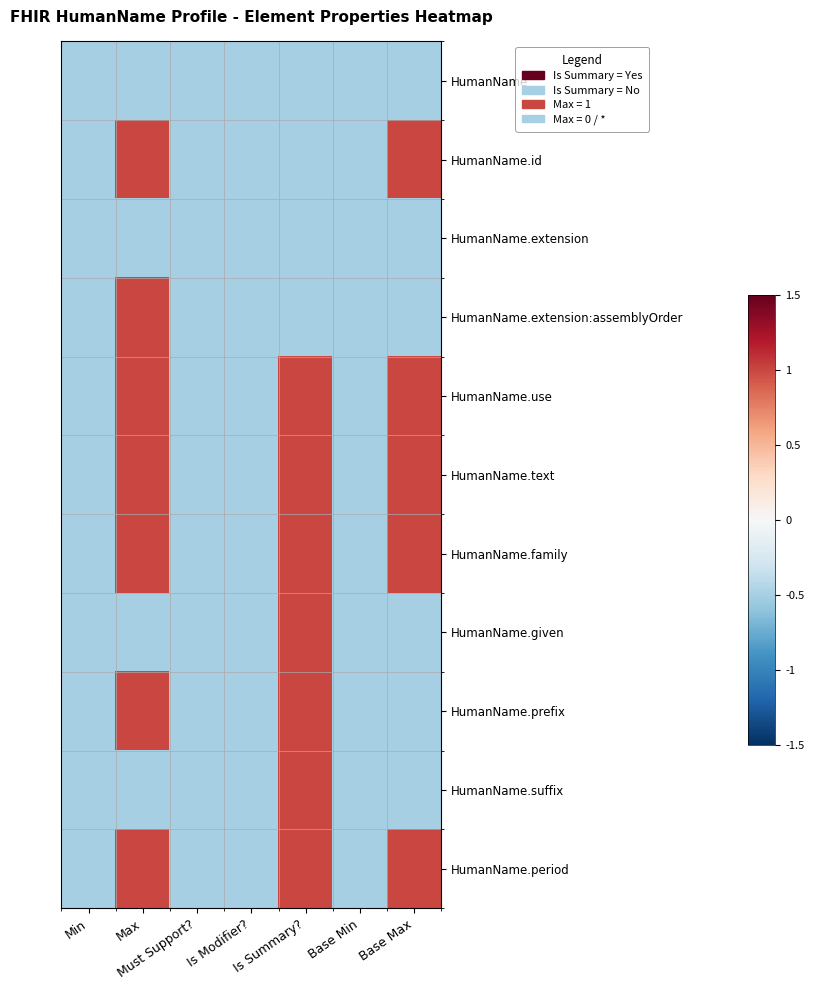

Reading left to right, what are all the values shown in this chart?

HumanName: Min=-0.5	Max=-0.5	Must Support?=-0.5	Is Modifier?=-0.5	Is Summary?=-0.5	Base Min=-0.5	Base Max=-0.5
HumanName.id: Min=-0.5	Max=1.0	Must Support?=-0.5	Is Modifier?=-0.5	Is Summary?=-0.5	Base Min=-0.5	Base Max=1.0
HumanName.extension: Min=-0.5	Max=-0.5	Must Support?=-0.5	Is Modifier?=-0.5	Is Summary?=-0.5	Base Min=-0.5	Base Max=-0.5
HumanName.extension:assemblyOrder: Min=-0.5	Max=1.0	Must Support?=-0.5	Is Modifier?=-0.5	Is Summary?=-0.5	Base Min=-0.5	Base Max=-0.5
HumanName.use: Min=-0.5	Max=1.0	Must Support?=-0.5	Is Modifier?=-0.5	Is Summary?=1.0	Base Min=-0.5	Base Max=1.0
HumanName.text: Min=-0.5	Max=1.0	Must Support?=-0.5	Is Modifier?=-0.5	Is Summary?=1.0	Base Min=-0.5	Base Max=1.0
HumanName.family: Min=-0.5	Max=1.0	Must Support?=-0.5	Is Modifier?=-0.5	Is Summary?=1.0	Base Min=-0.5	Base Max=1.0
HumanName.given: Min=-0.5	Max=-0.5	Must Support?=-0.5	Is Modifier?=-0.5	Is Summary?=1.0	Base Min=-0.5	Base Max=-0.5
HumanName.prefix: Min=-0.5	Max=1.0	Must Support?=-0.5	Is Modifier?=-0.5	Is Summary?=1.0	Base Min=-0.5	Base Max=-0.5
HumanName.suffix: Min=-0.5	Max=-0.5	Must Support?=-0.5	Is Modifier?=-0.5	Is Summary?=1.0	Base Min=-0.5	Base Max=-0.5
HumanName.period: Min=-0.5	Max=1.0	Must Support?=-0.5	Is Modifier?=-0.5	Is Summary?=1.0	Base Min=-0.5	Base Max=1.0